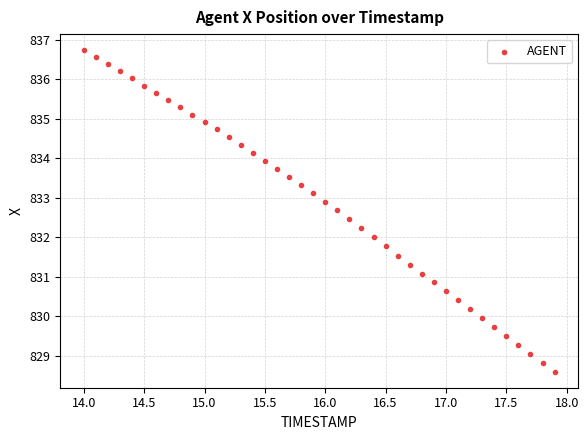

What is the range of X values (max minus min)?

3.9